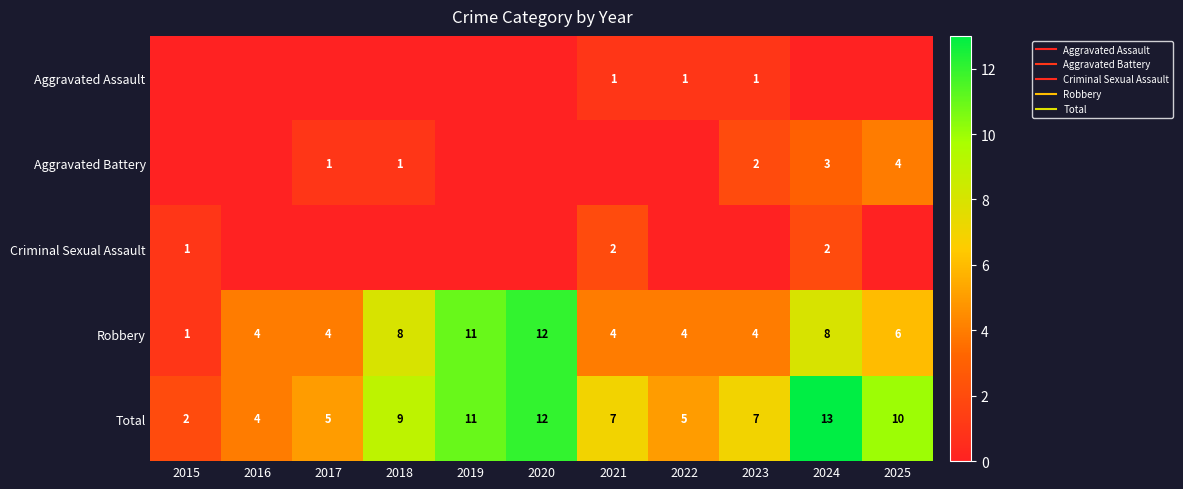

Which series has the largest range (max minus min)?

Robbery